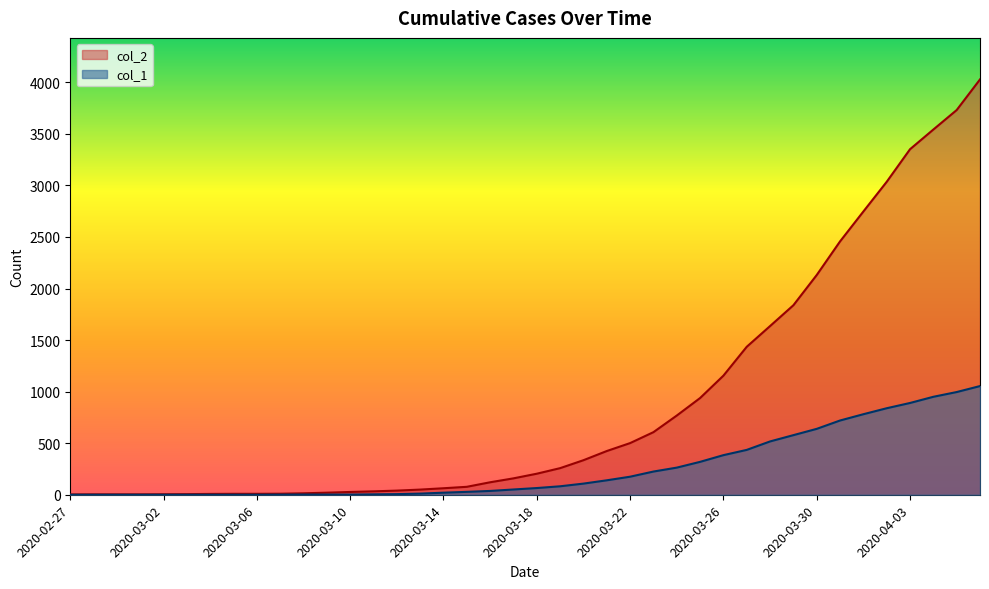

What is the label of the 31st point from the right?

2020-03-07